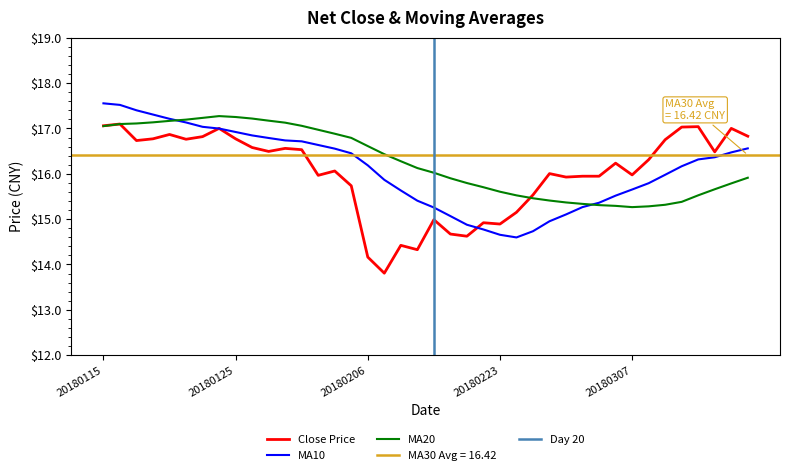

What is the maximum value for MA20?

17.3